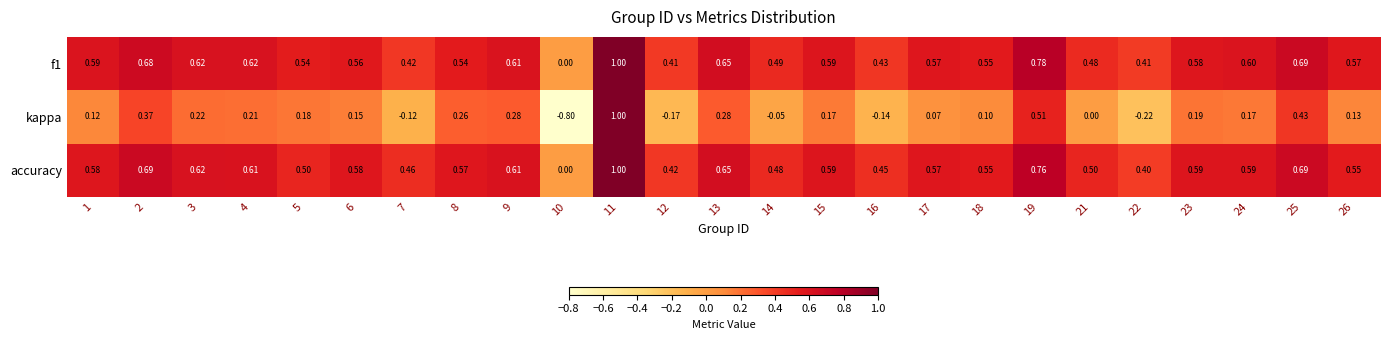

Which series has the largest range (max minus min)?

kappa